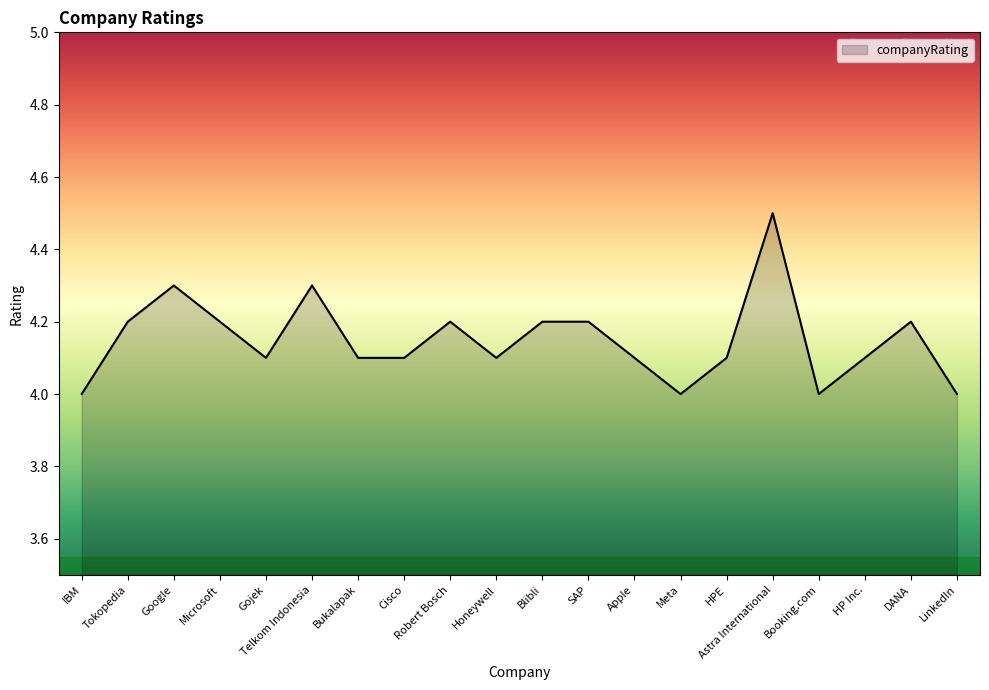

Which has a higher value, Blibli or Bukalapak?

Blibli